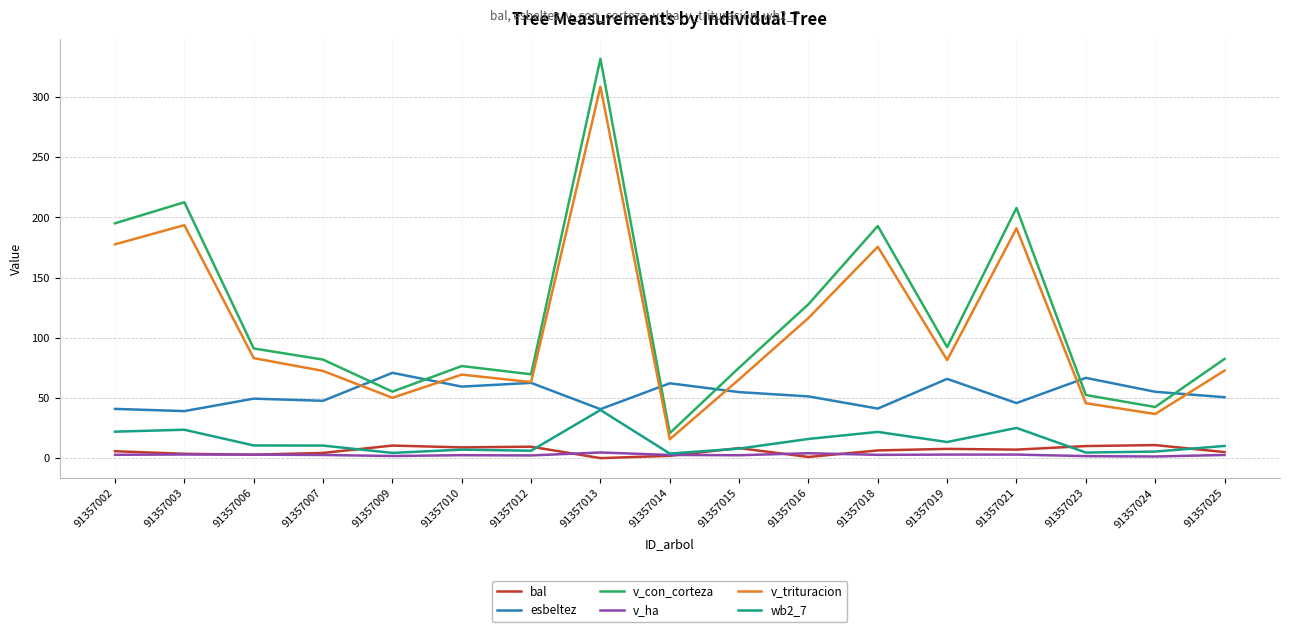

True or false: wb2_7 and v_con_corteza intersect in this chart.

False